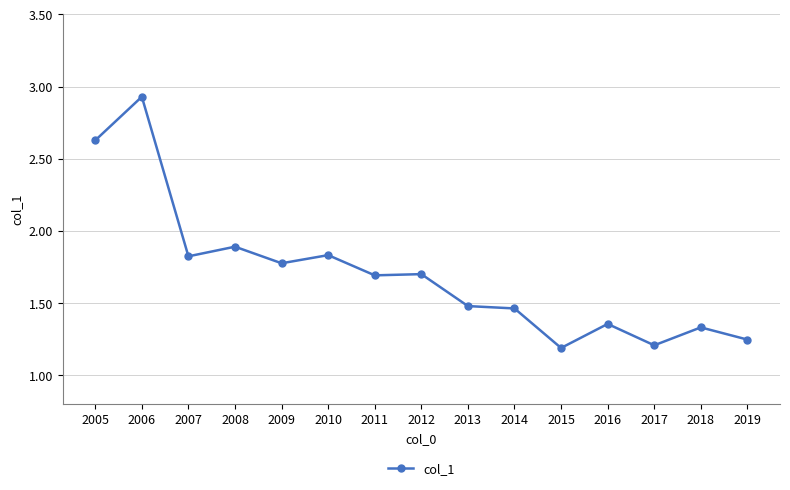

At which category does the data reach its first local valley?

2007